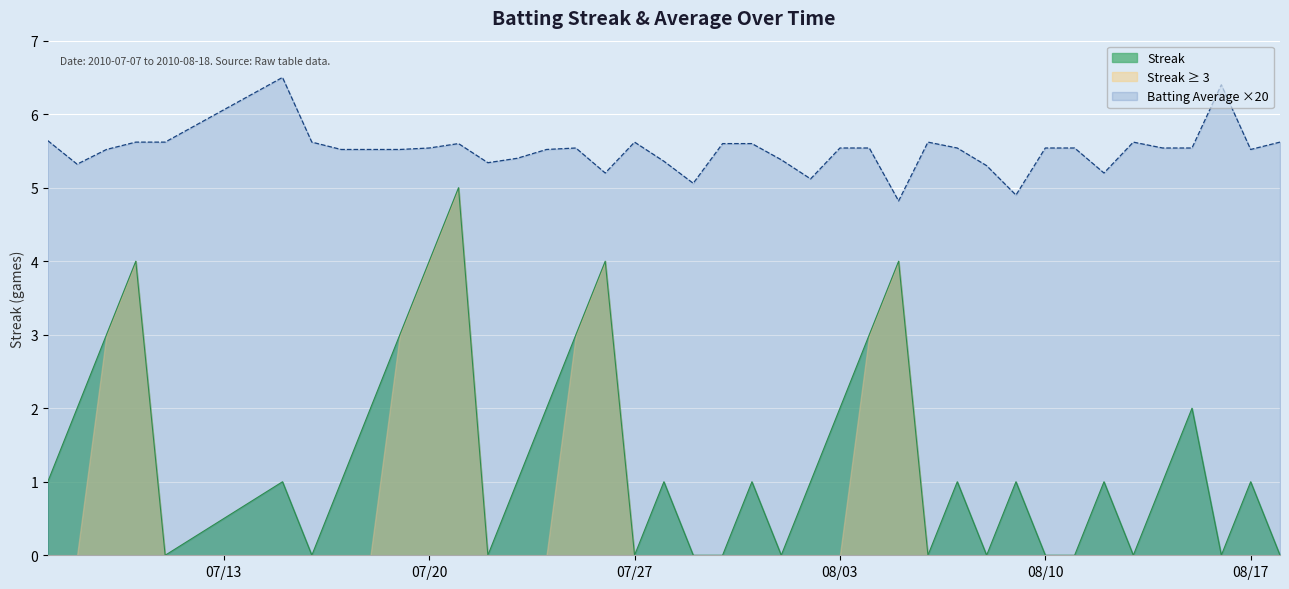

True or false: Streak and Batting Average1 cross at least once.

False